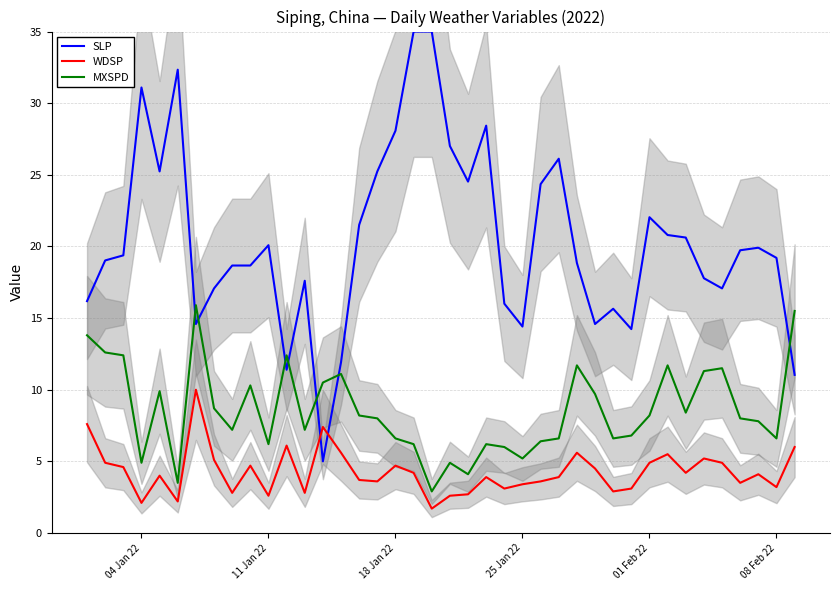

Reading right to left, what are all the values shown in this chart?

SLP: 11.0	19.2	19.9	19.7	17.1	17.8	20.6	20.8	22.0	14.2	15.7	14.6	18.8	26.1	24.3	14.4	16.0	28.4	24.5	27.0	35.0	35.0	28.1	25.2	21.5	11.9	5.0	17.6	11.4	20.1	18.7	18.7	17.1	14.6	32.3	25.2	31.1	19.4	19.0	16.2
WDSP: 6.0	3.2	4.1	3.5	4.9	5.2	4.2	5.5	4.9	3.1	2.9	4.5	5.6	3.9	3.6	3.4	3.1	3.9	2.7	2.6	1.7	4.2	4.7	3.6	3.7	5.6	7.4	2.8	6.1	2.6	4.7	2.8	5.1	10.0	2.2	4.0	2.1	4.6	4.9	7.6
MXSPD: 15.5	6.6	7.8	8.0	11.5	11.3	8.4	11.7	8.2	6.8	6.6	9.7	11.7	6.6	6.4	5.2	6.0	6.2	4.1	4.9	2.9	6.2	6.6	8.0	8.2	11.1	10.5	7.2	12.4	6.2	10.3	7.2	8.7	15.9	3.5	9.9	4.9	12.4	12.6	13.8